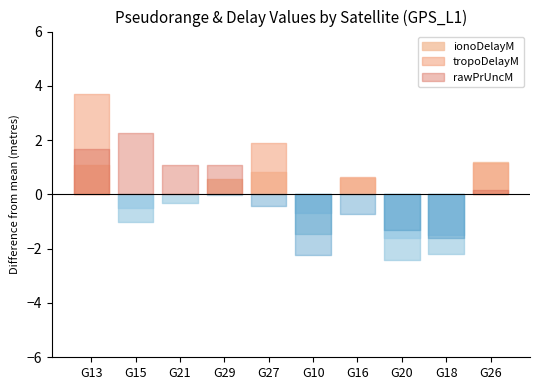

What is the difference between the ionoDelayM values at G16 and G20?

2.2